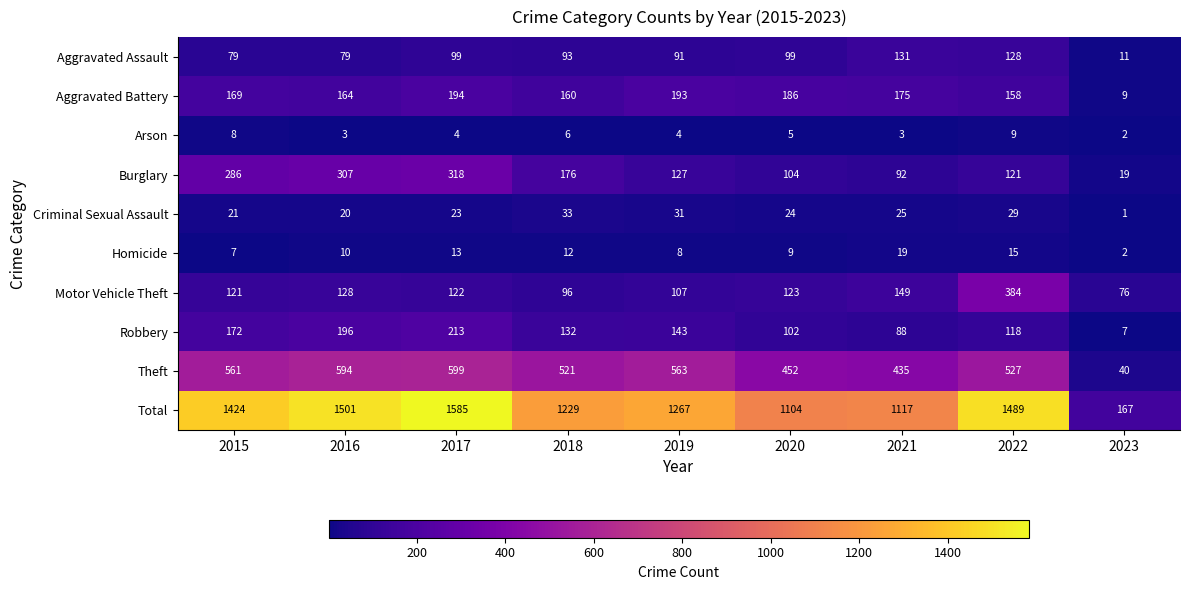

The value of Burglary at 2016 is 307. True or false?

True